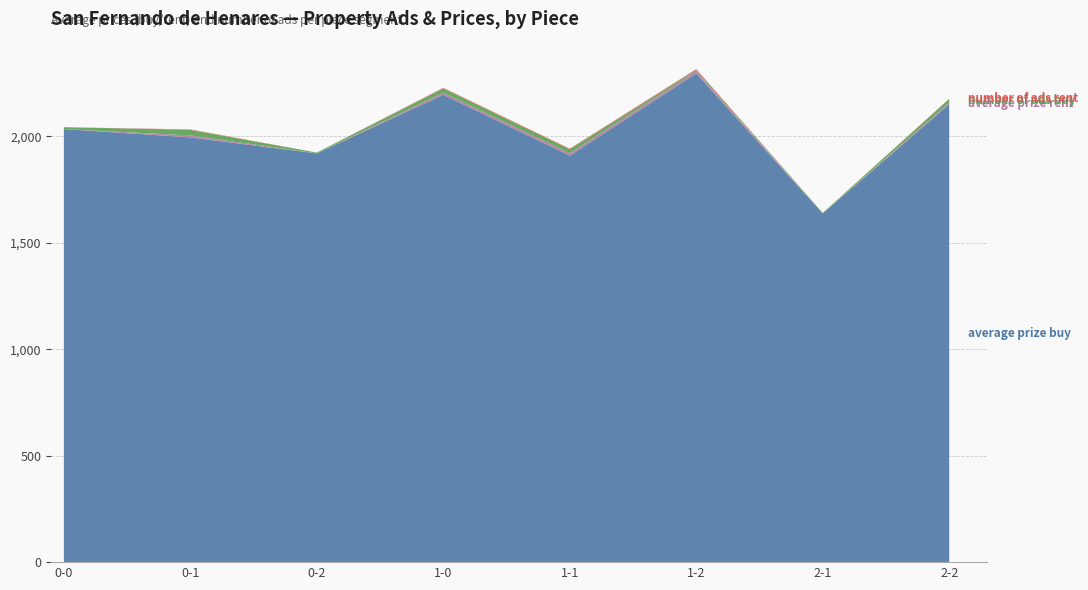

Reading right to left, transcribe all the data shown in this chart.

average_prize_buy: 2151.1	1638.0	2296.2	1910.0	2196.0	1920.3	1995.8	2034.6
average_prize_rent: 8.3	0.0	10.3	11.7	9.7	0.0	9.4	0.0
number_of_ads_buy: 17.0	3.0	6.0	18.0	20.0	4.0	26.0	9.0
number_of_ads_rent: 1.0	0.0	4.0	3.0	3.0	0.0	2.0	0.0